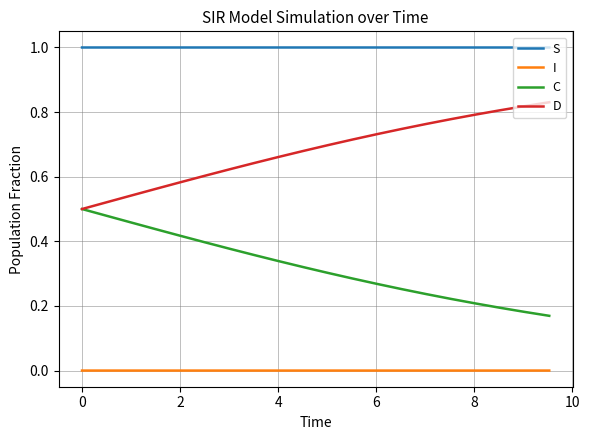

True or false: D and I cross at least once.

False